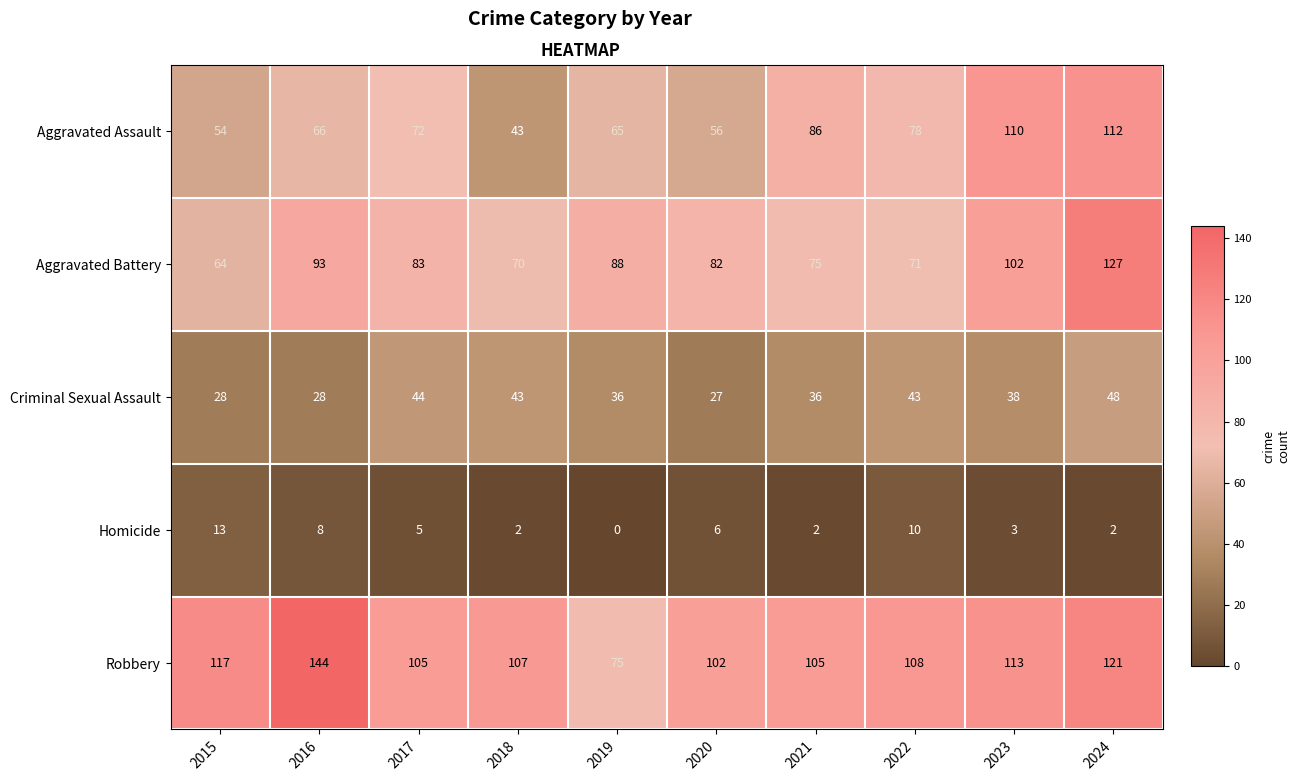

How many values in the Criminal Sexual Assault series are below 38?

5